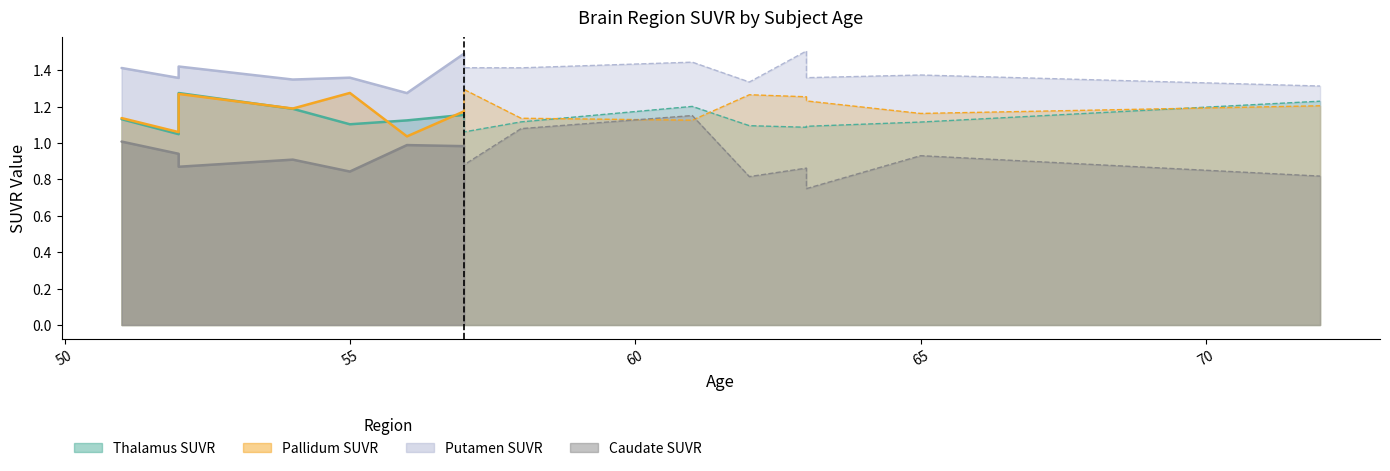

At which category is the sum across all series the highest?

61